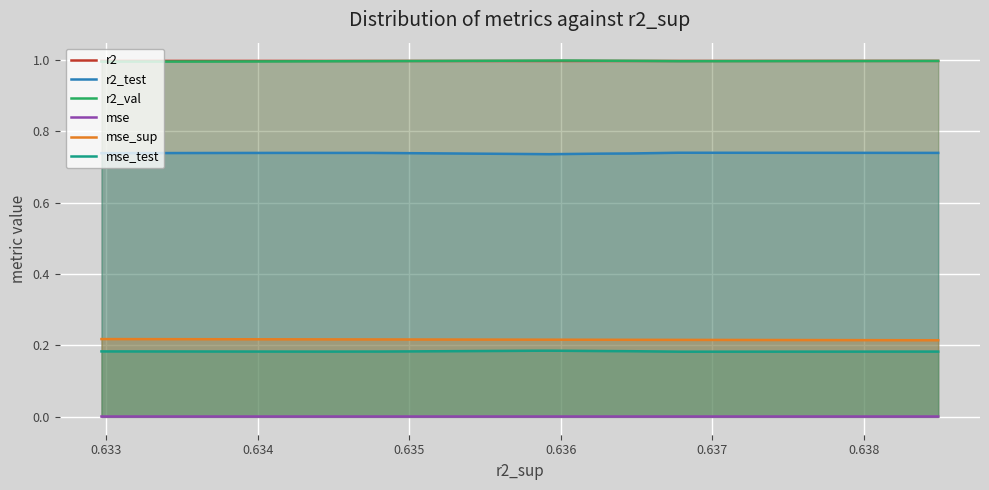

Count the mse_sup values in the range 0 to 1.

300